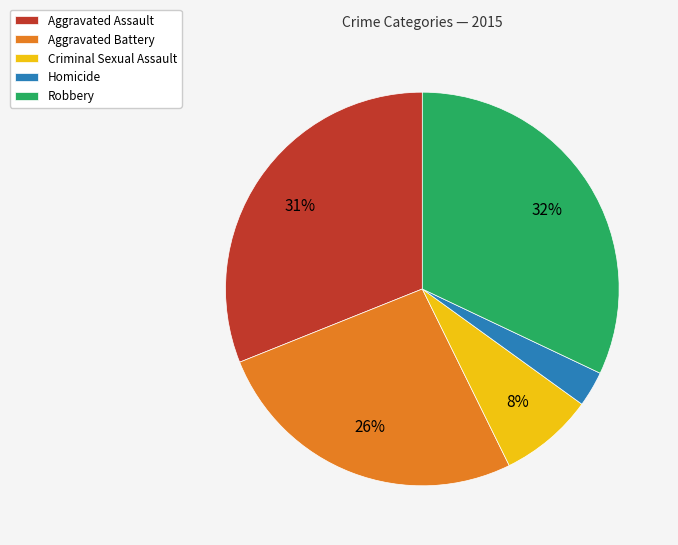

Count the number of slices in the pie.

5